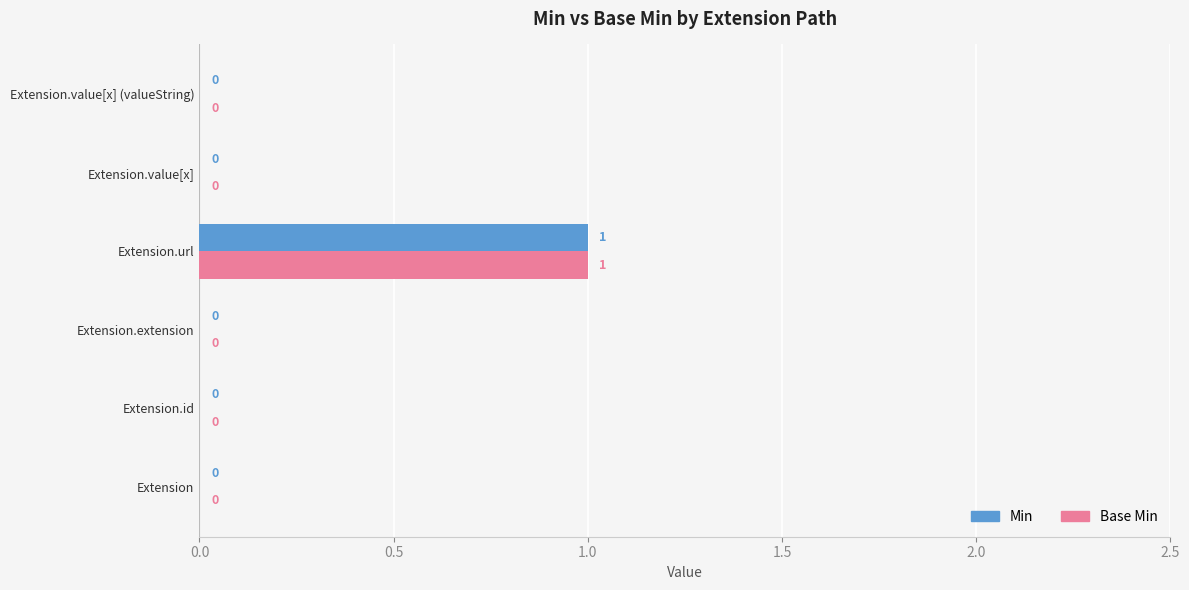

What is the greatest value displayed?

1